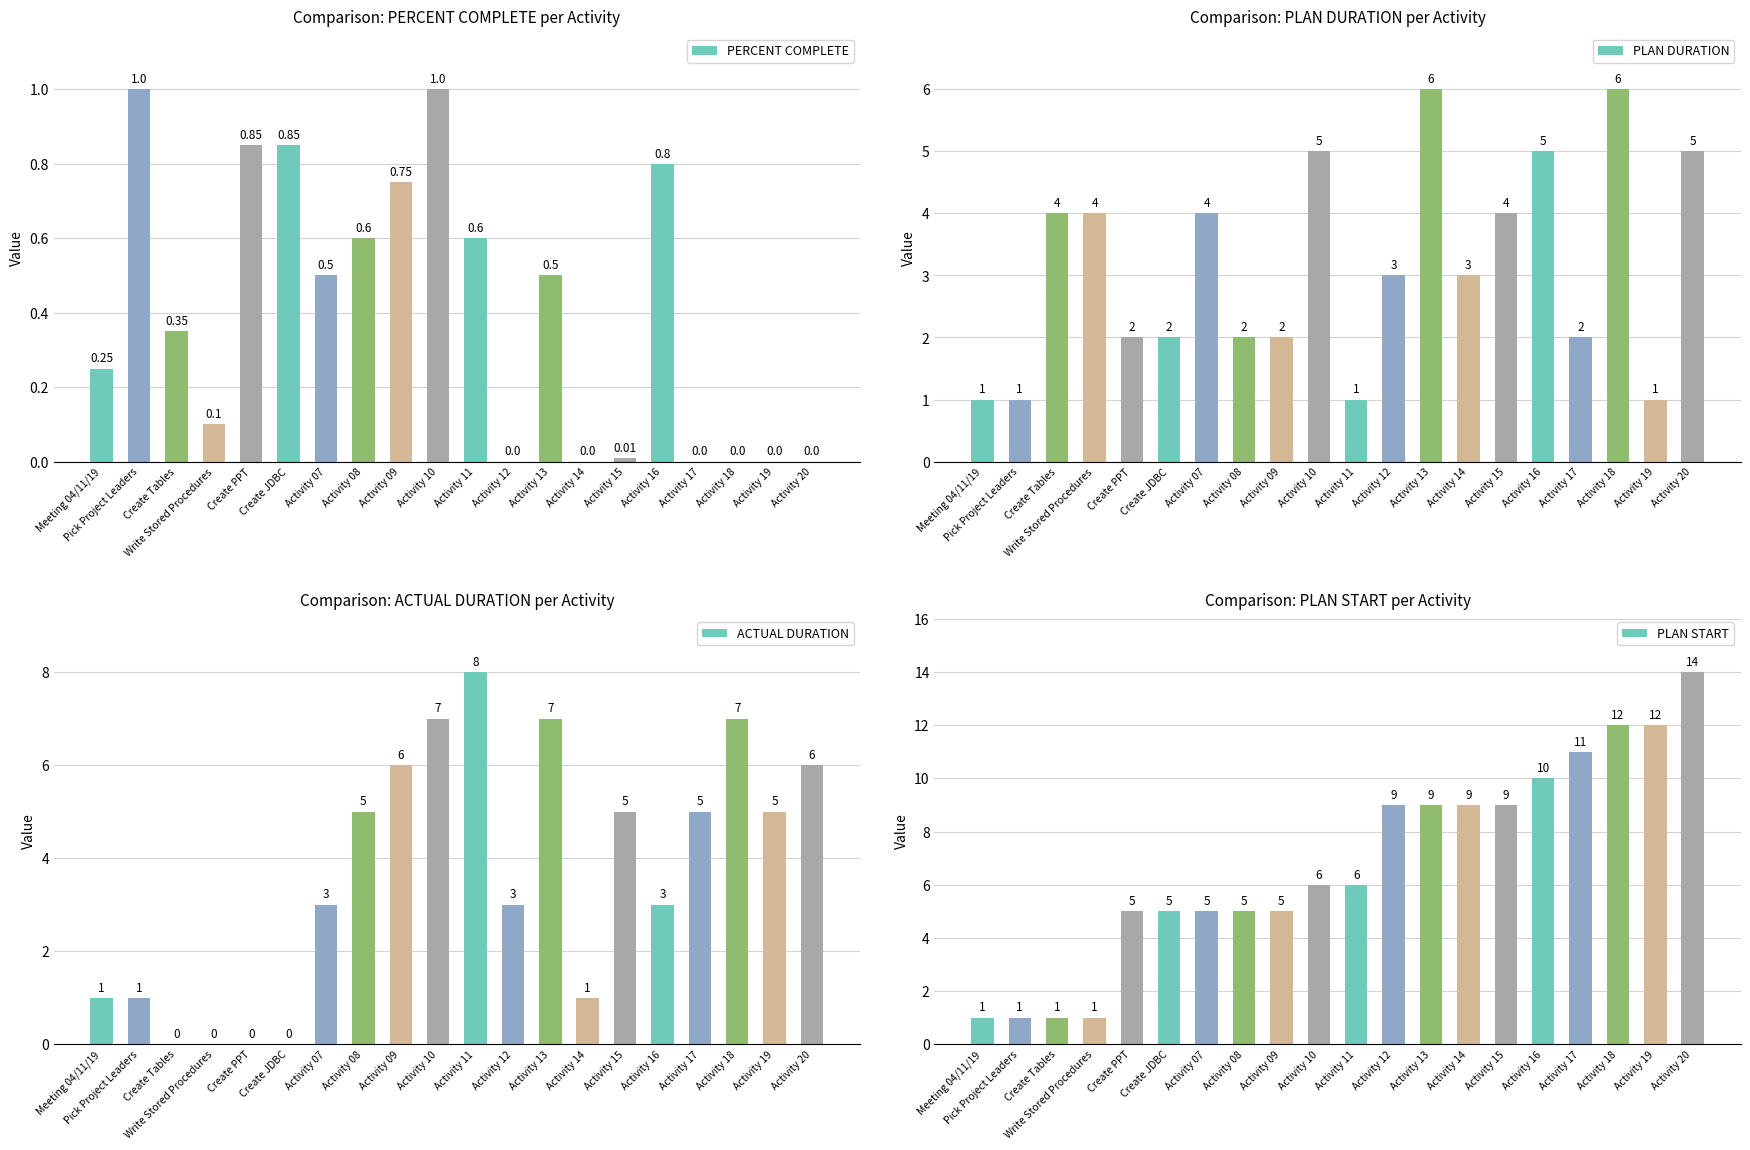

What is the total value across all series at Create PPT?

7.8